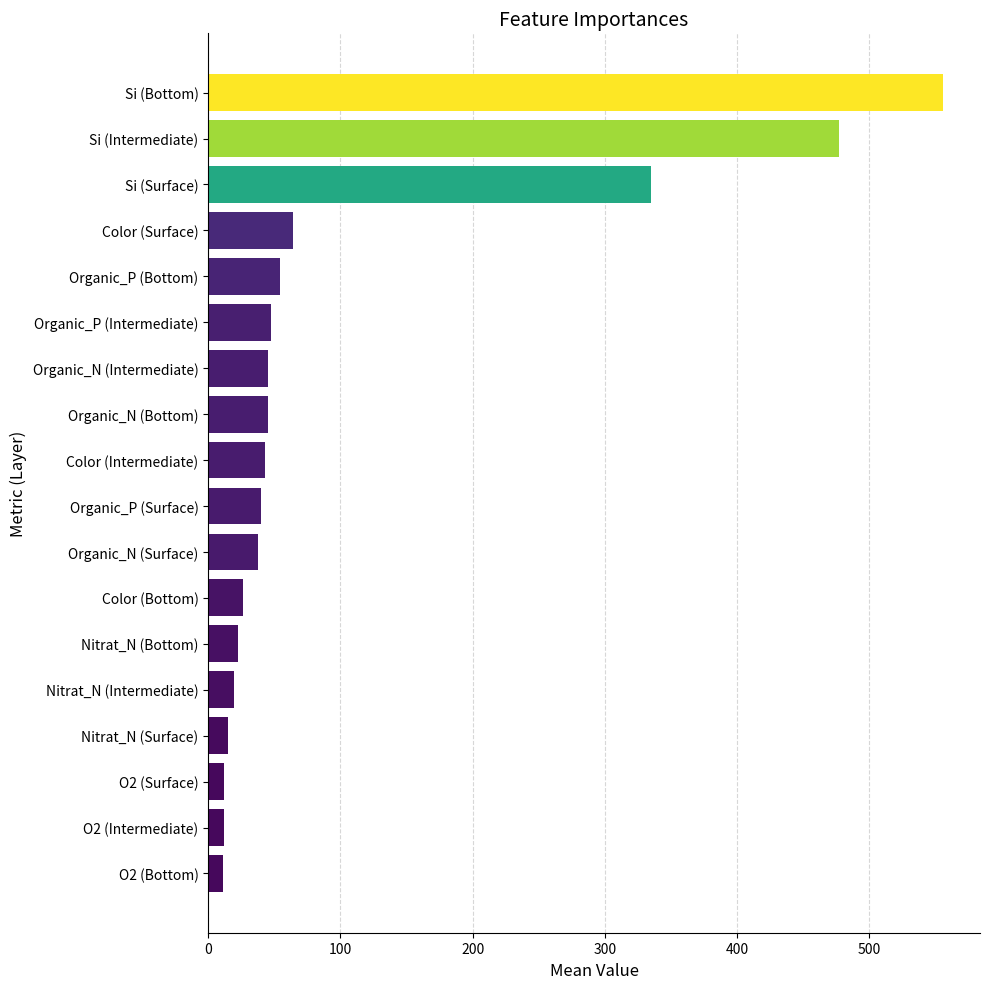

What is the change in value from Si (Intermediate) to Organic_P (Surface)?

-436.6